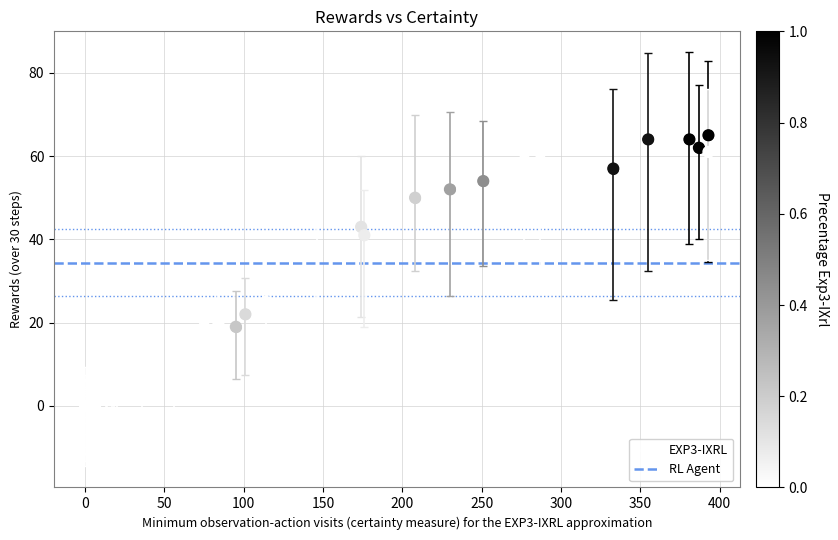

What Y value in the scatter plot is closest to 32?

36